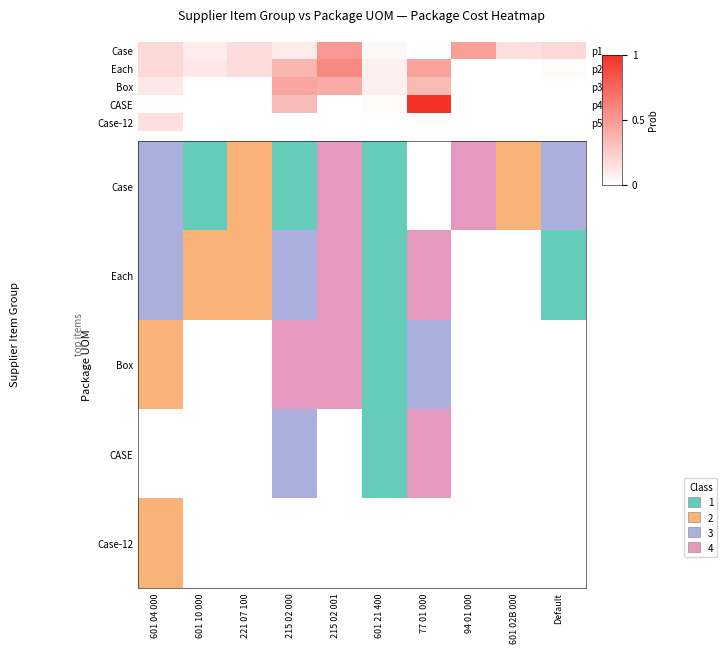

What is the total value across all series at 601 04 000?

0.6